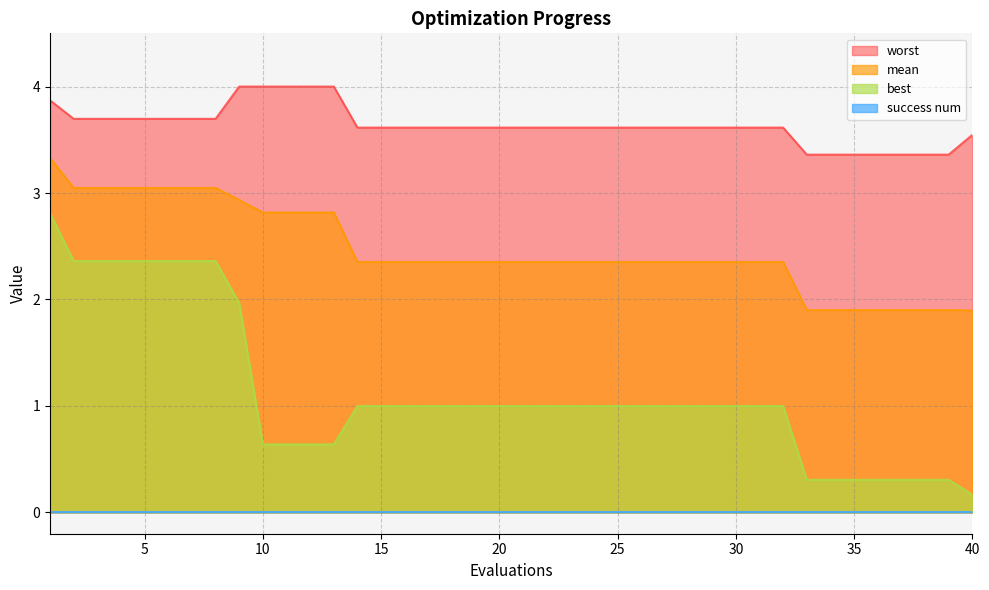

Does the chart display data point markers on the line(s)?

No